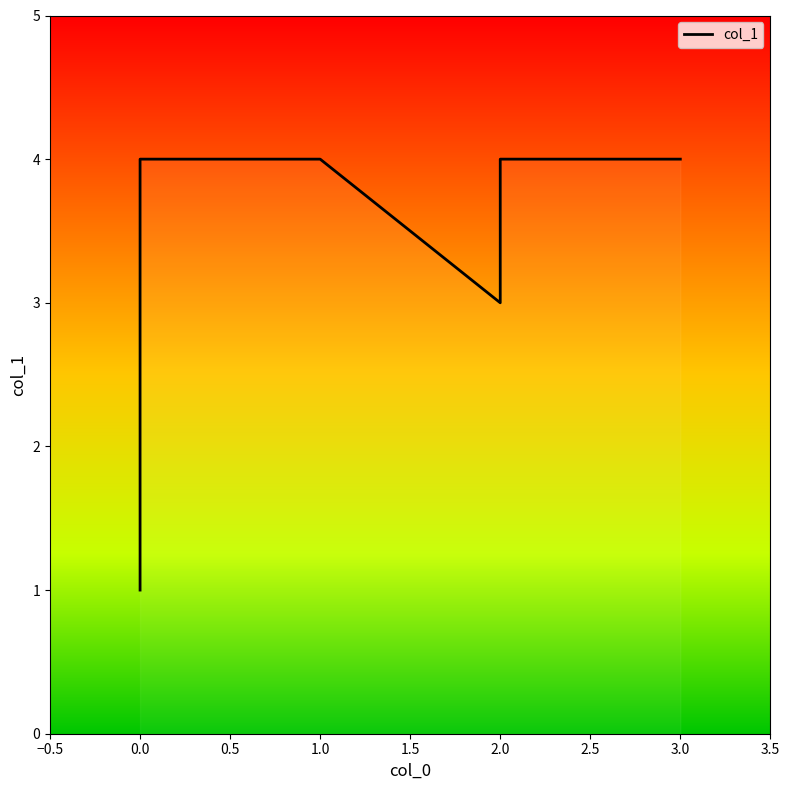

What is the difference between the values at 3.0 and 2.0?

1